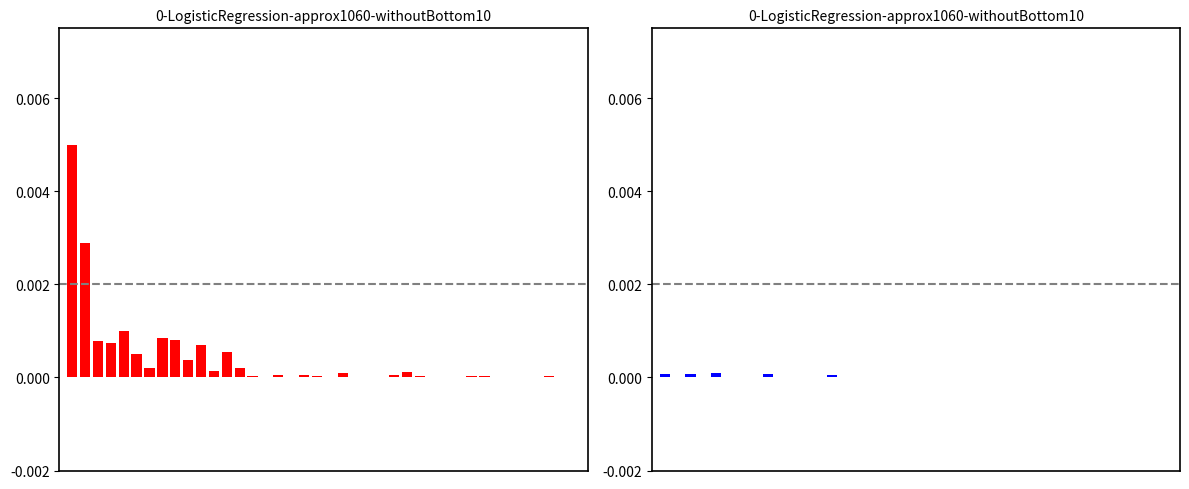

At how many categories does at least one series exceed 0?

40